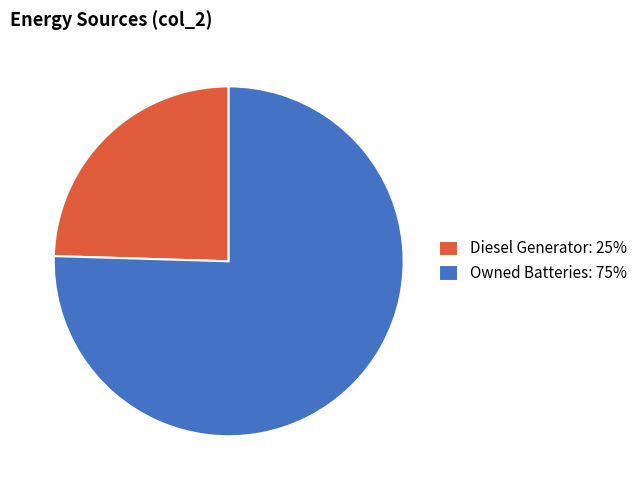

What is the smallest slice in the pie chart?

Diesel Generator: 25%